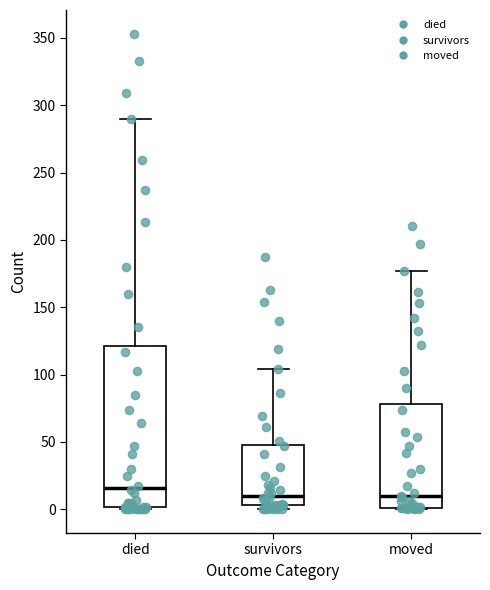

Where does the median line of the box for died sit on the y-axis? The values are not printed on the chart, so give them approximately, as read against the axis.

15